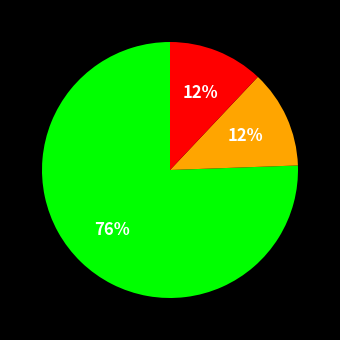

To the nearest percent, what is the difference between the largest and smallest slice percentages?

64%